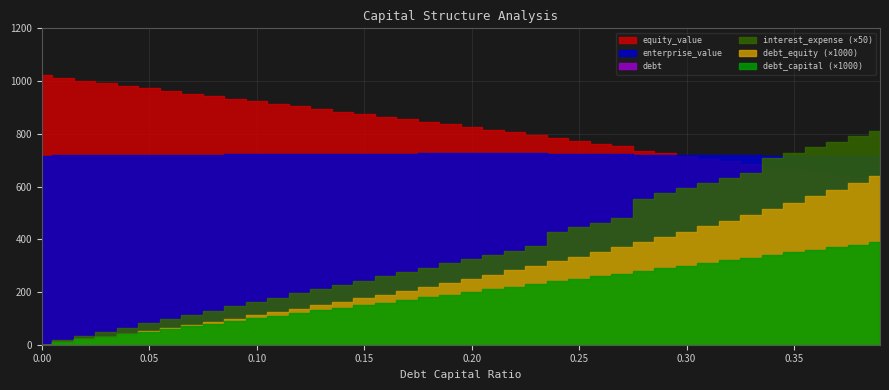

Rank the series at 0.11 from lowest to highest value.

debt_capital, debt_equity, interest_expense, debt, enterprise_value, equity_value